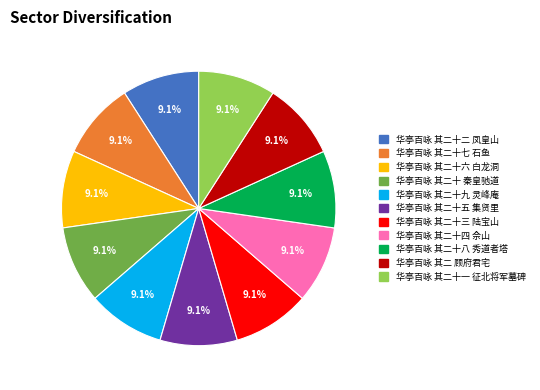

Do 华亭百咏 其二十七 石鱼 and 华亭百咏 其二十三 陆宝山 together represent more than half of the pie?

No